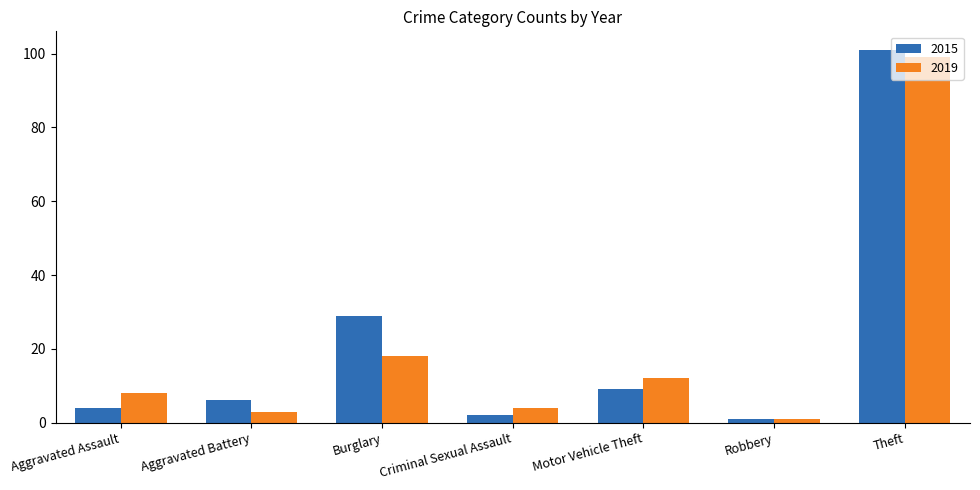

What is the difference between the maximum and minimum values in the 2015 series?

100